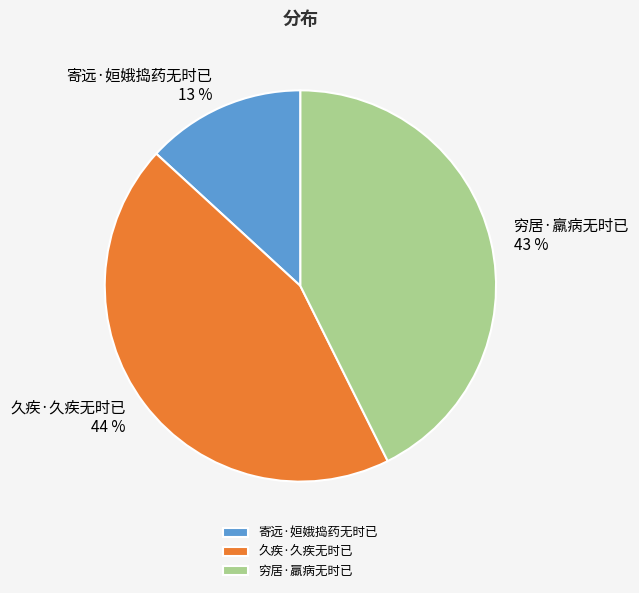

The 寄远·姮娥捣药无时已 slice represents 13% of the pie. True or false?

True